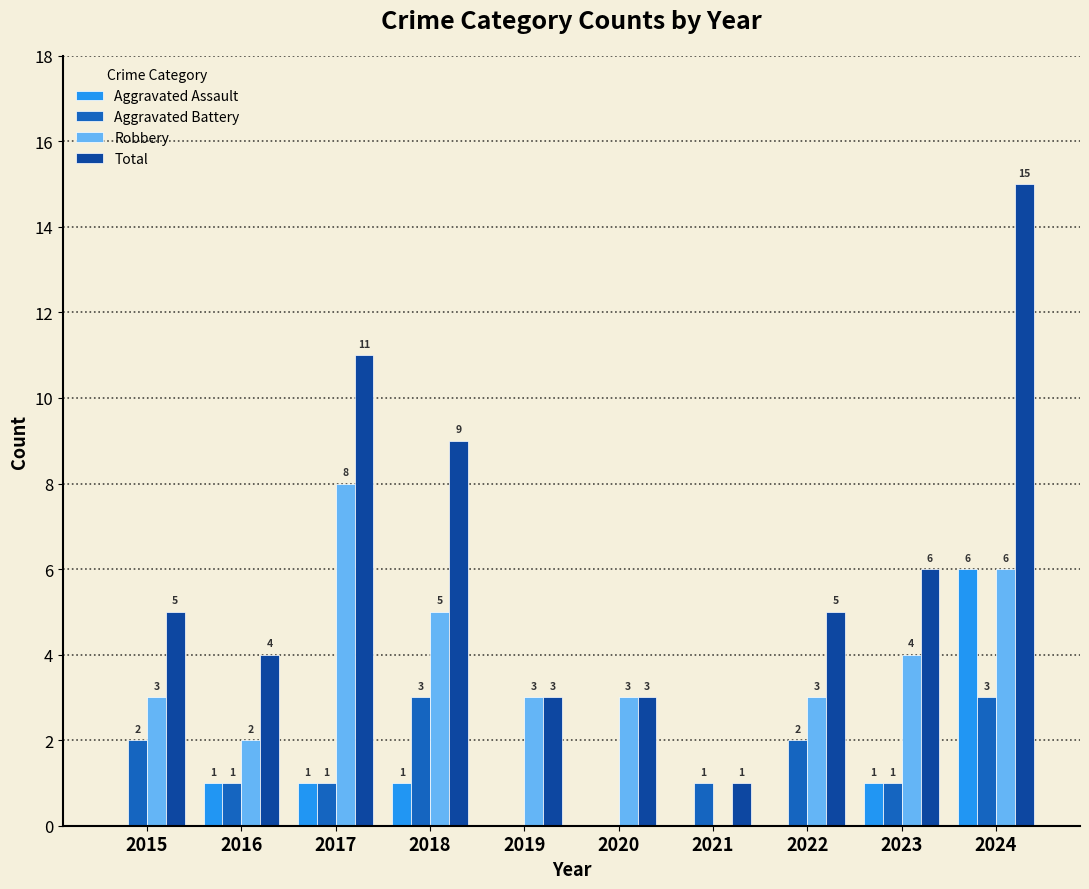

Between 2018 and 2022, which series saw the biggest shift?

Total